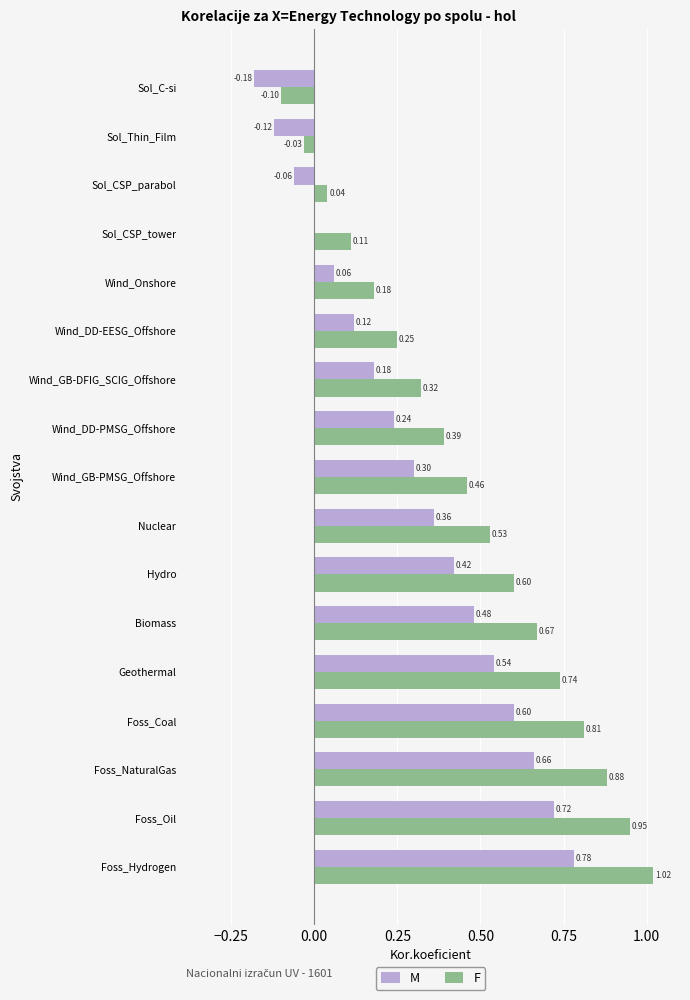

How many data points in F are above 0?

15